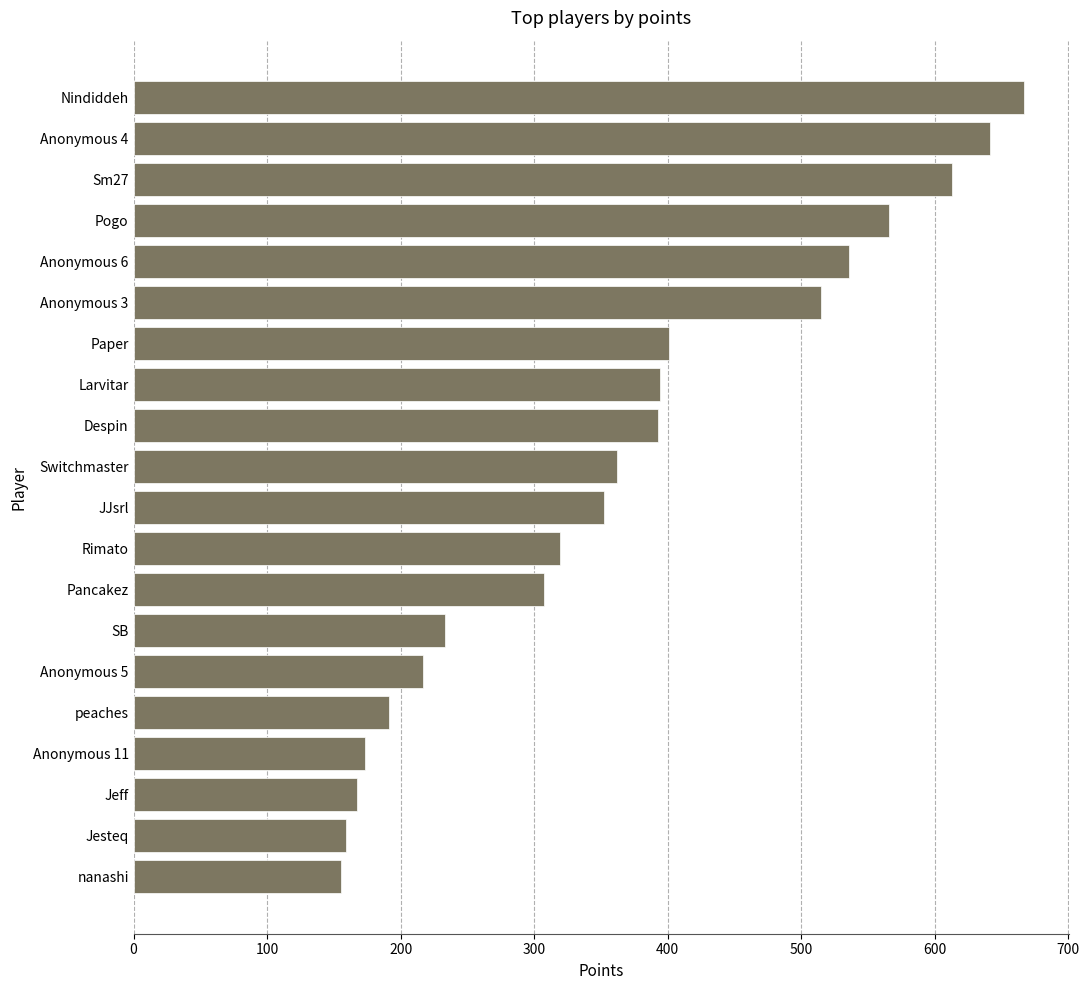

The chart shows a value of 319 at Rimato. True or false?

True